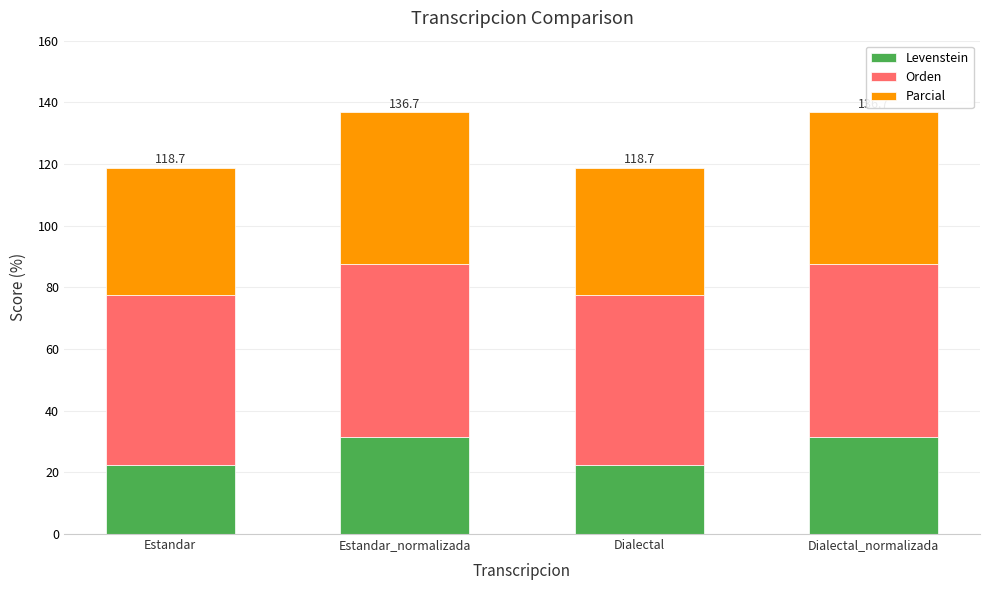

Read the Levenstein value at Estandar_normalizada.

31.6